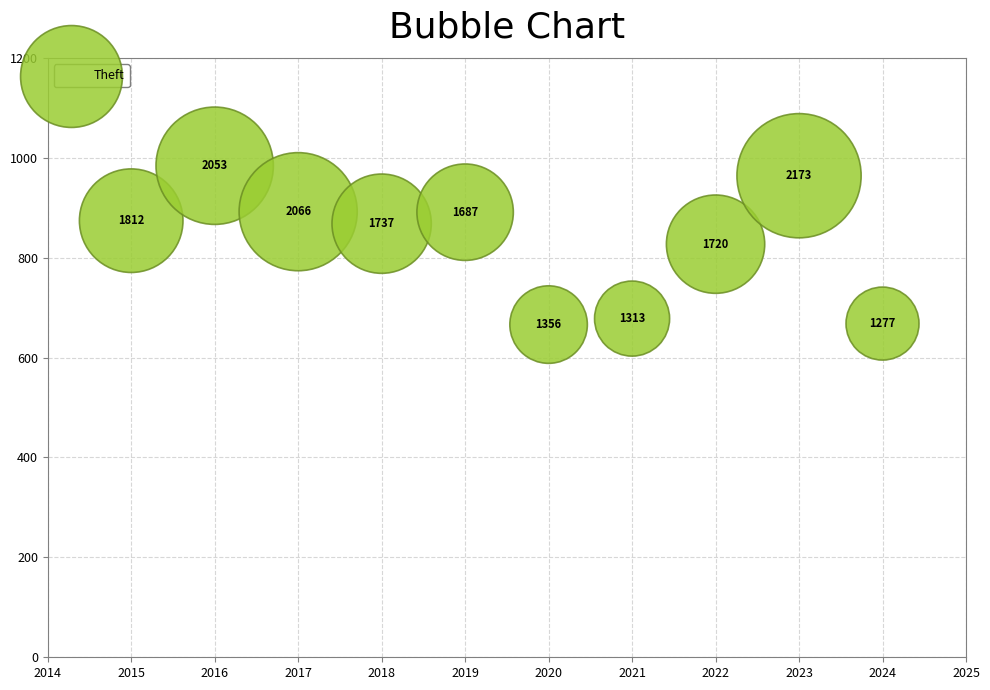

What is the range of Y values (max minus min)?

318